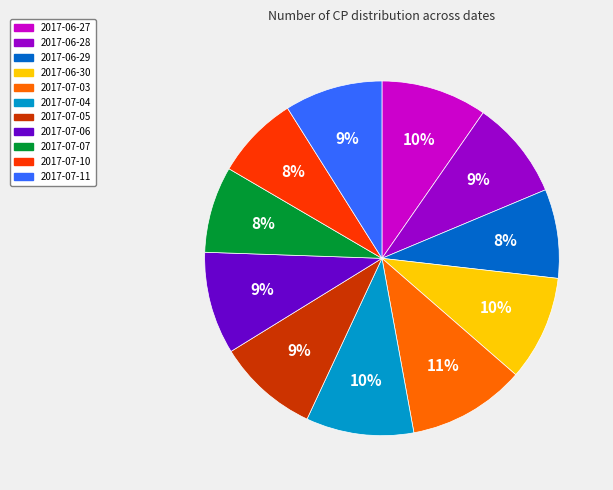

What is the largest slice in the pie chart?

2017-07-03